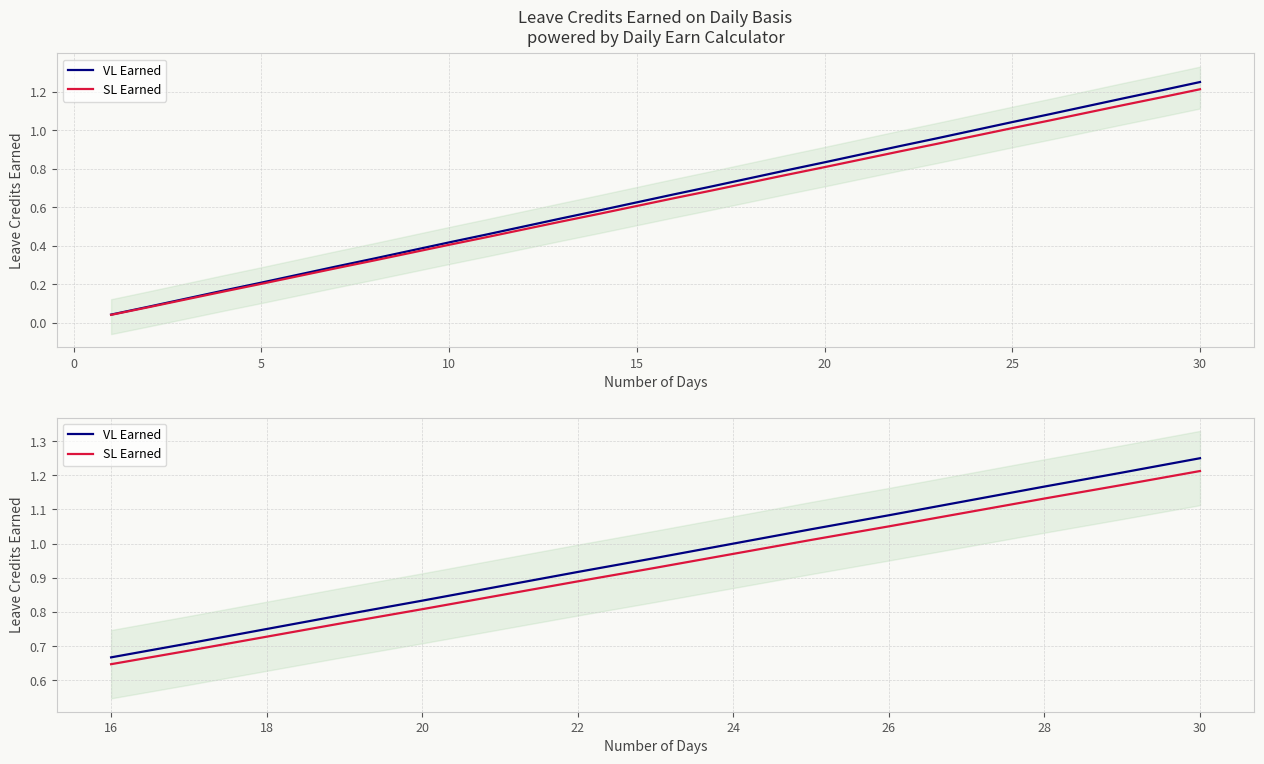

What are all the series names shown in the legend?

VL Earned, SL Earned